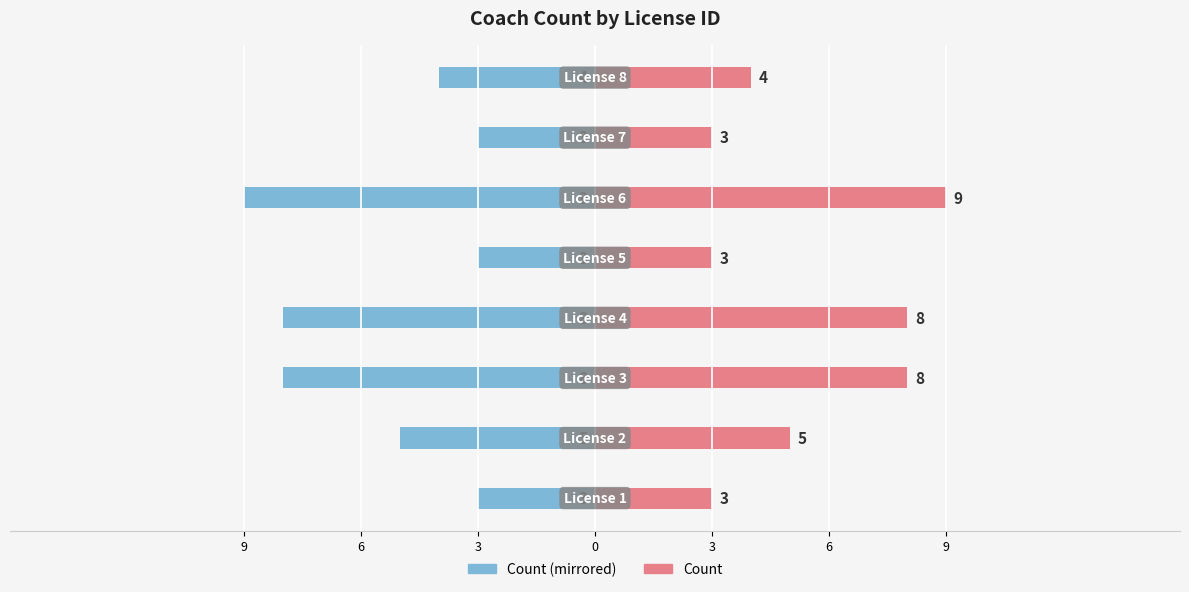

Are the bars horizontal?

Yes